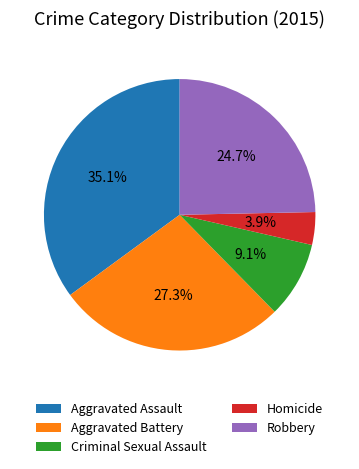

Which slice is the smallest?

Homicide